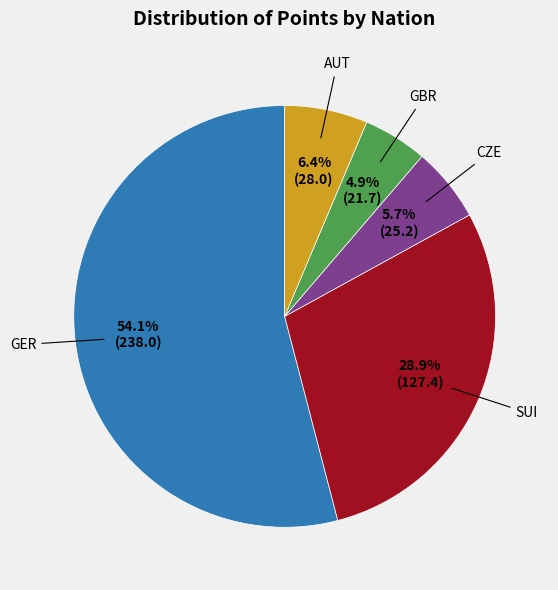

Which slice is the largest?

GER